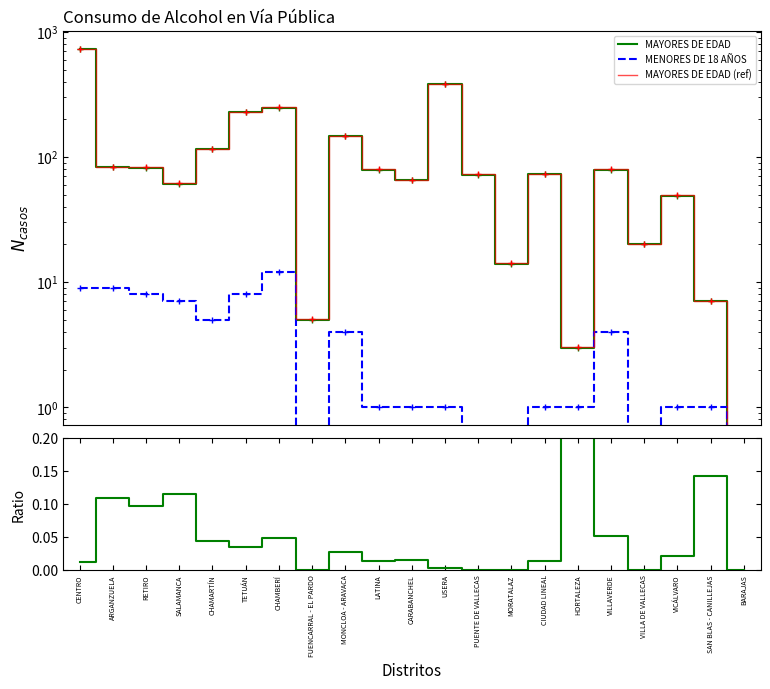

The value of MAYORES DE EDAD (ref) at MORATALAZ is 19.0. True or false?

False